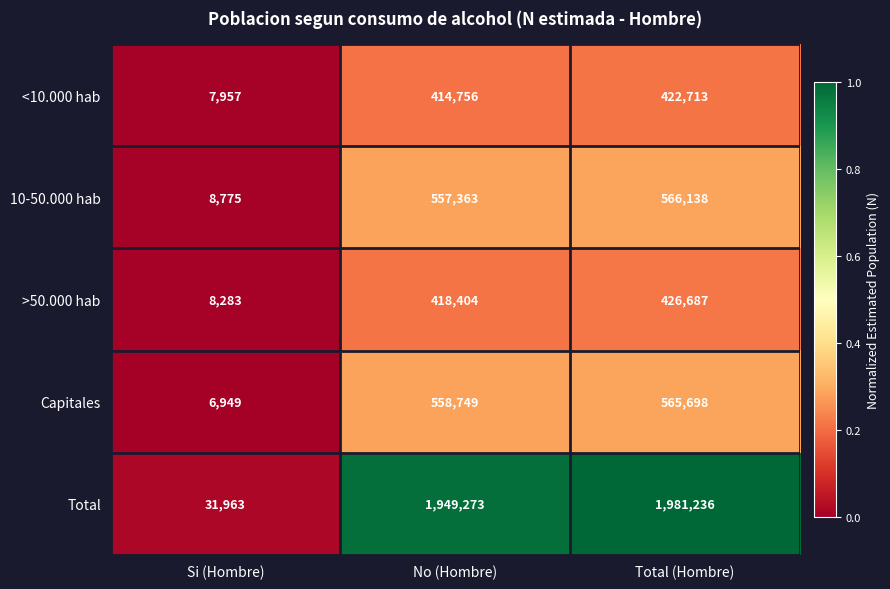

What is the difference between the highest and lowest values at Total (Hombre)?

1558523